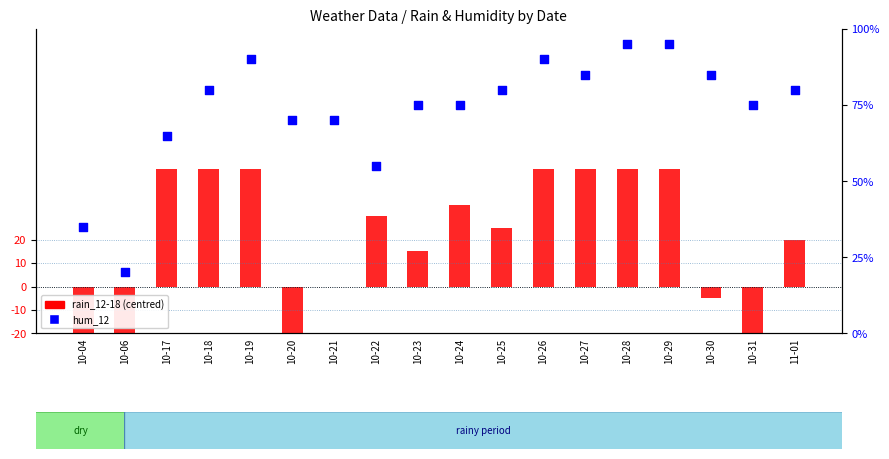

Is the value of rain_12-18 (shifted) at 10-30 greater than the value of hum_12 at 10-31?

No